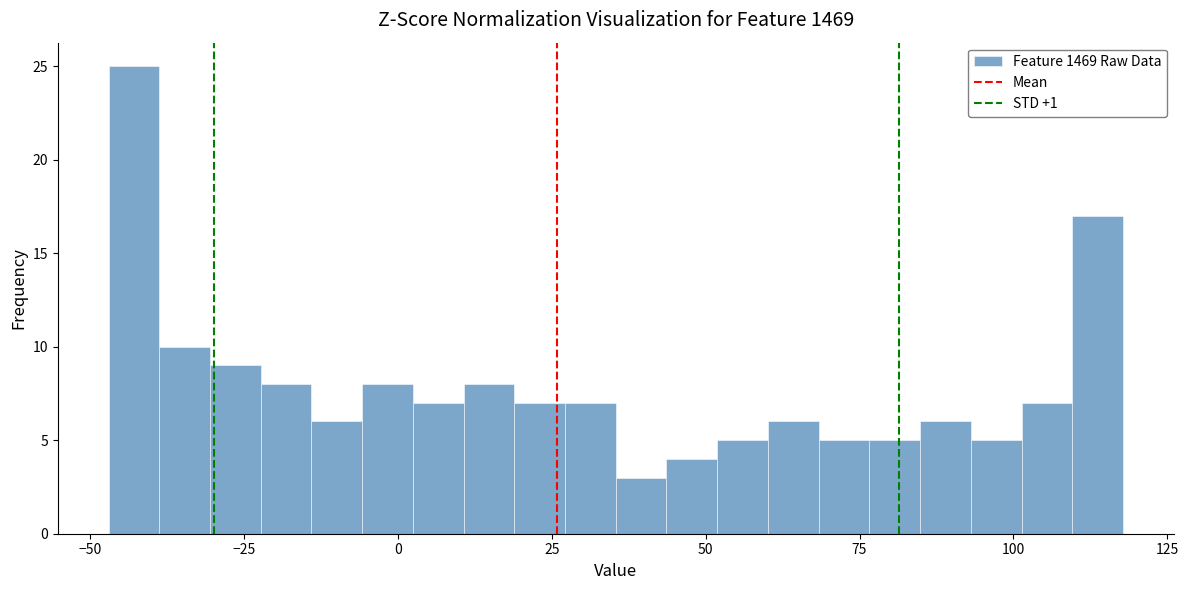

Read against the x-axis, roughly where is the centre of the tallest bar?

-45